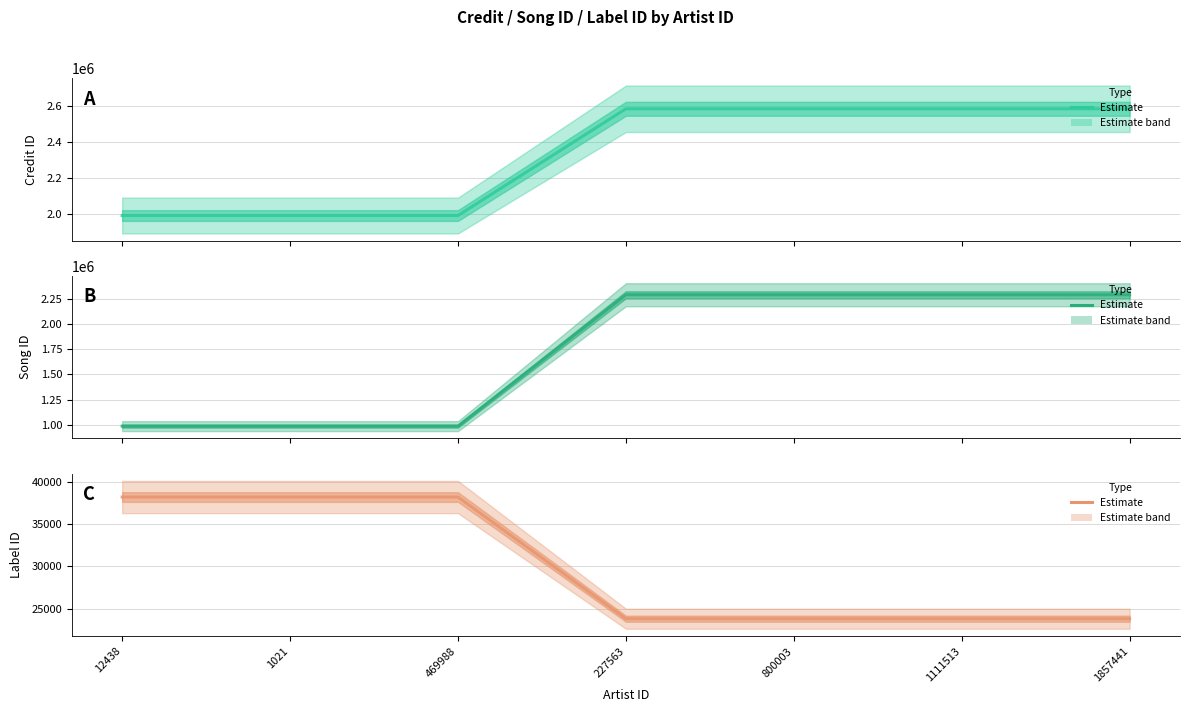

True or false: labelid and credit cross at least once.

False